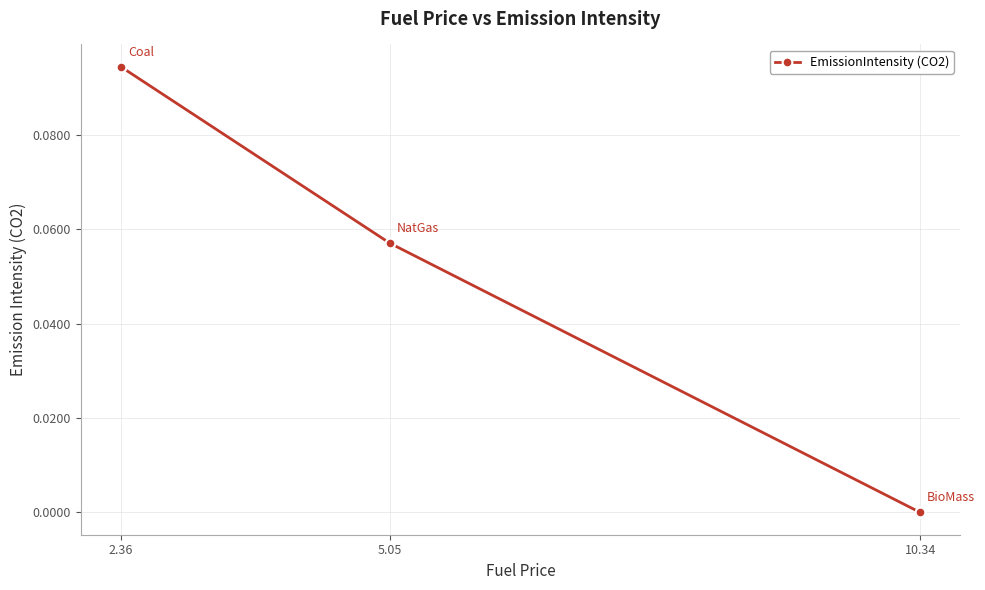

Which category has the lowest value across all series?

10.34